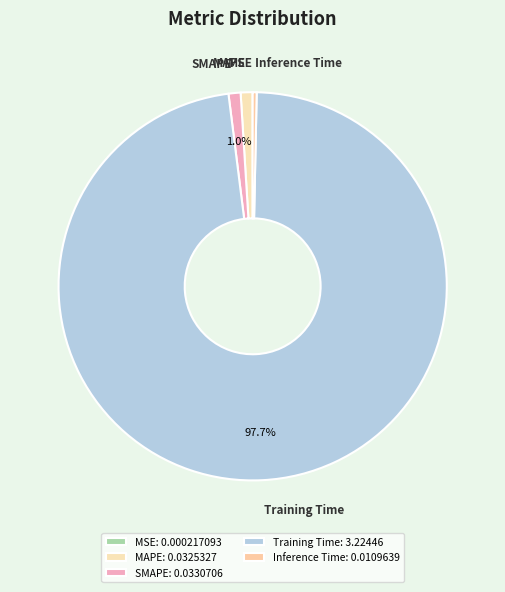

Does Training Time account for over 50% of the chart?

Yes